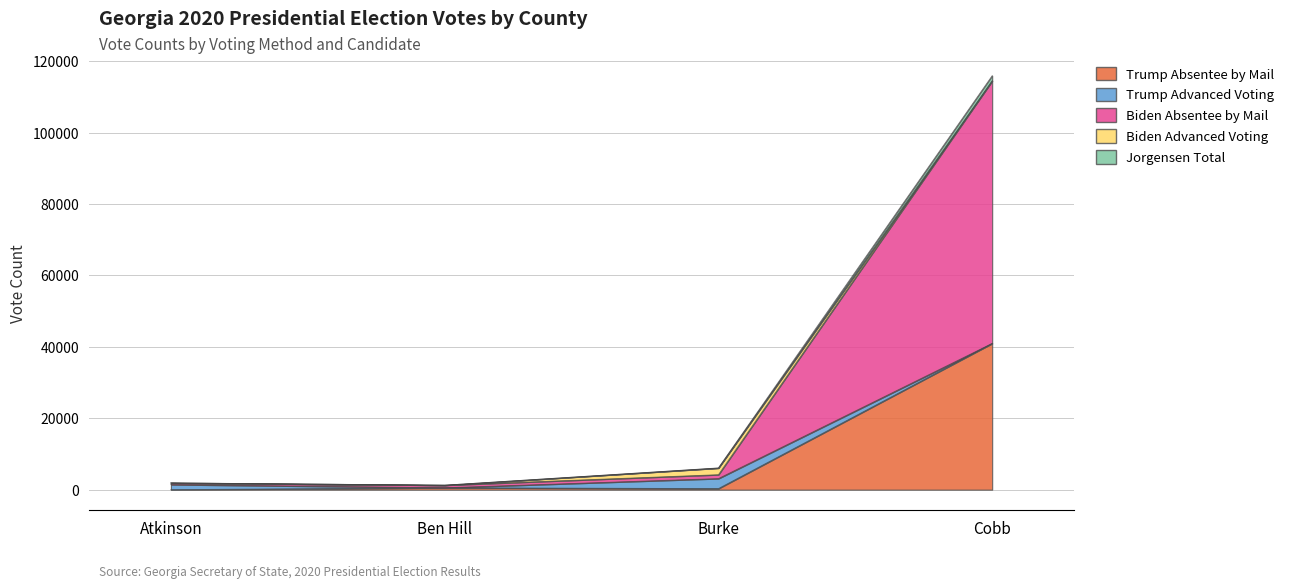

True or false: Jorgensen Total and Biden Absentee by Mail cross at least once.

False